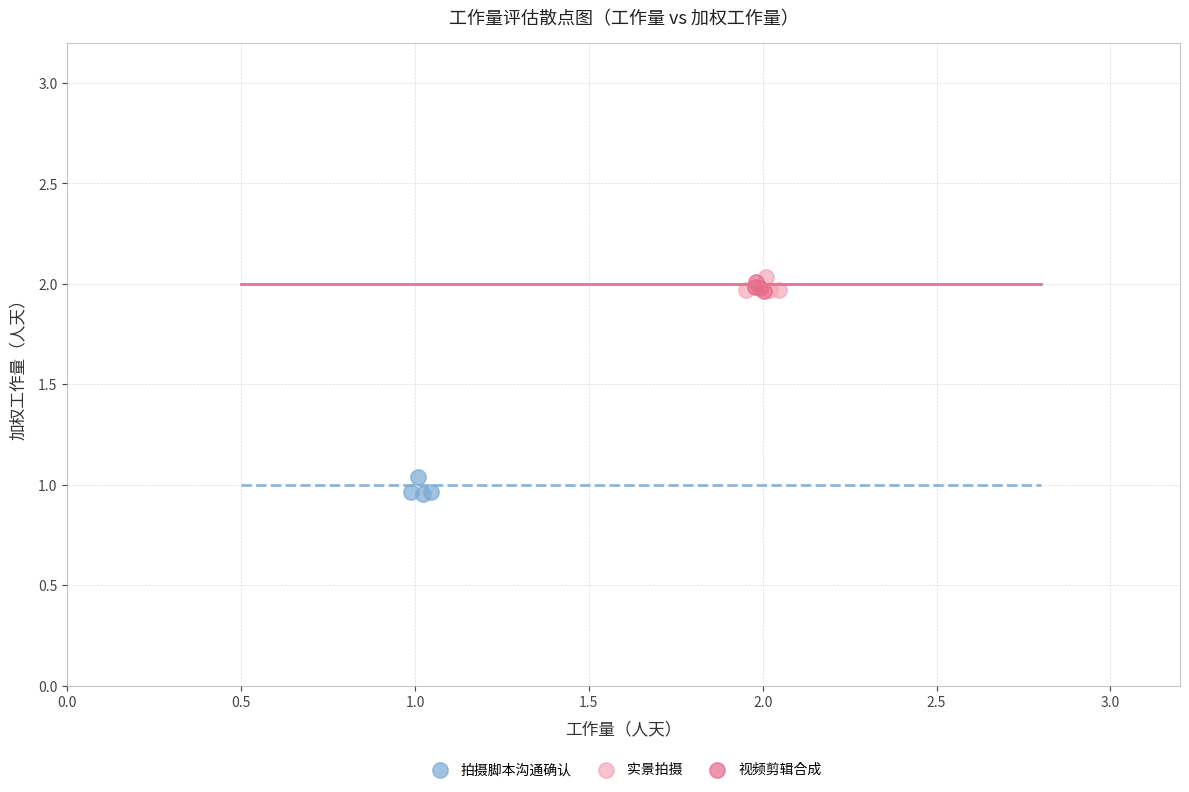

Which series contains the lowest Y value?

拍摄脚本沟通确认